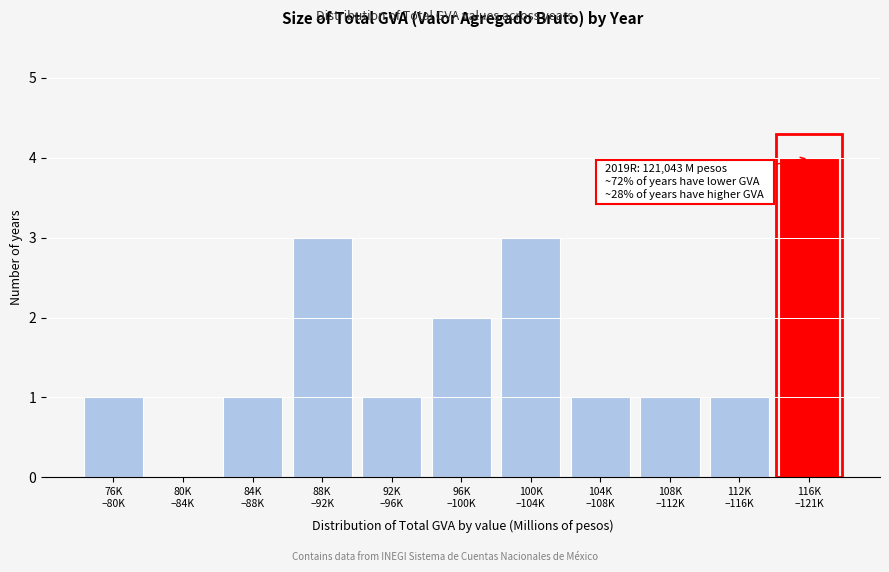

What is the maximum value shown in the chart?

4